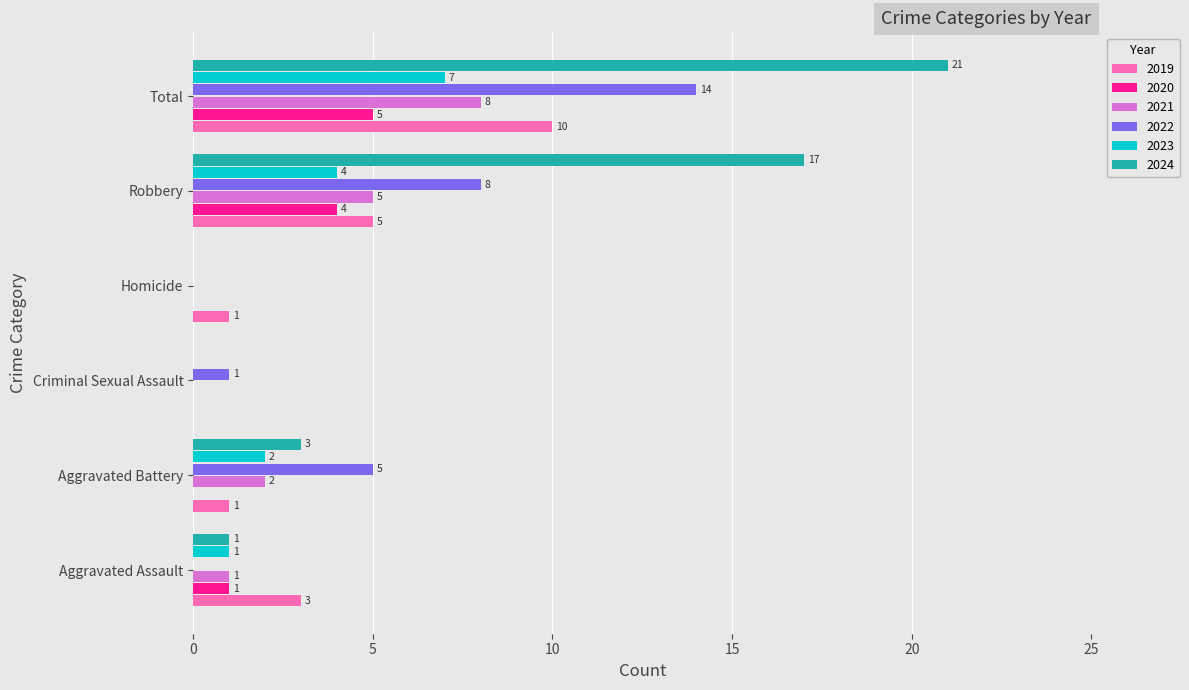

How many positive values does the 2021 series have?

4